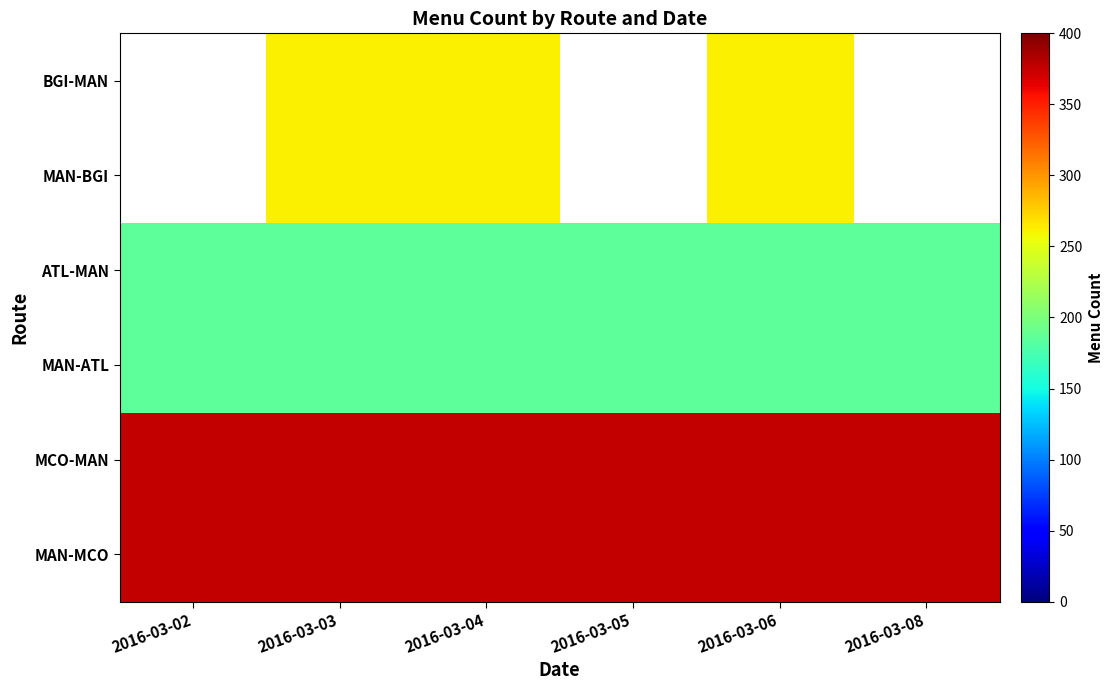

Is it true that MCO-MAN equals 375.0 at 2016-03-06?

True